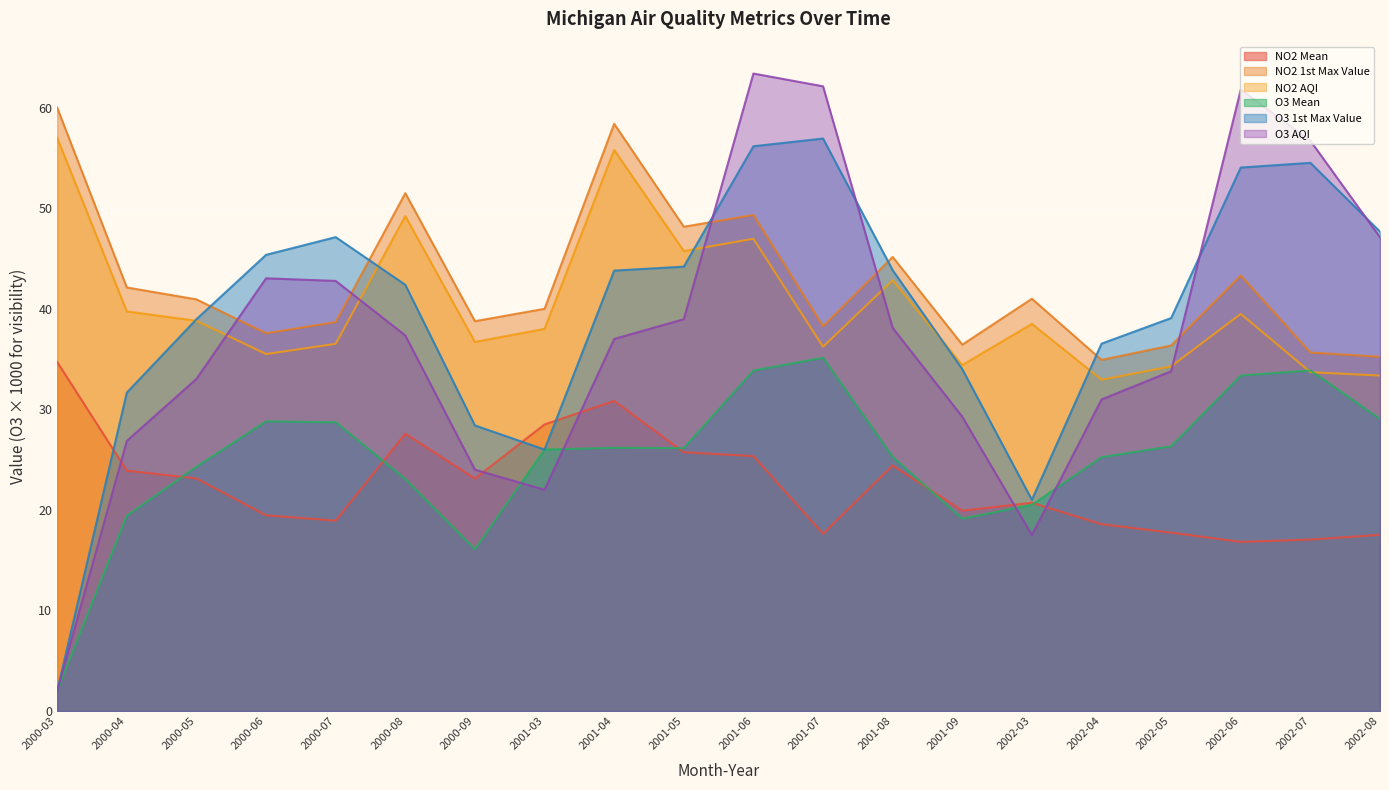

The value of NO2 AQI at 2001-04 is 78.5. True or false?

False